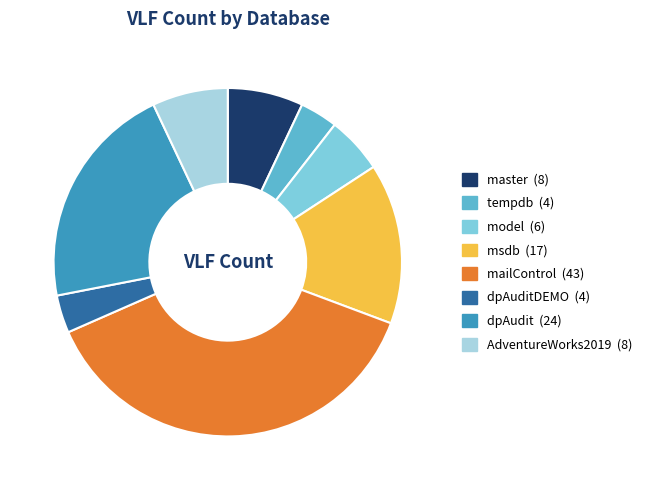

Count the number of slices in the pie.

8